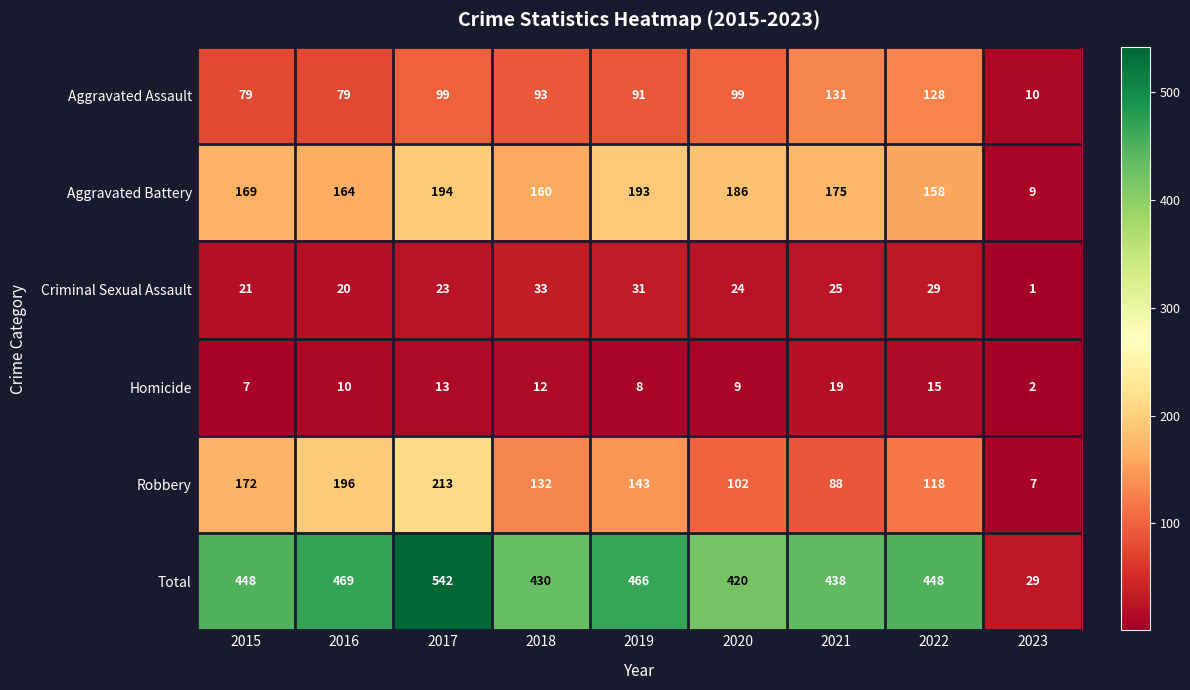

What is the approximate value of Aggravated Assault at 2016, to the nearest 10?

80